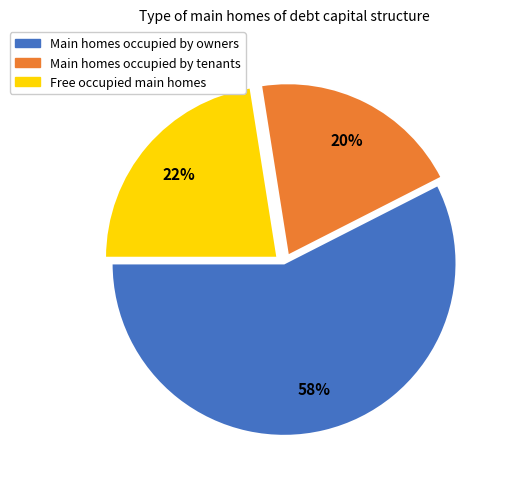

How many slices are in this pie chart?

3